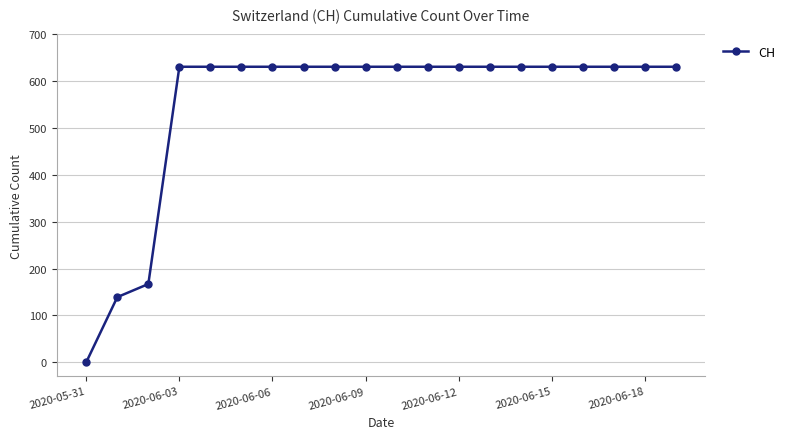

What is the average value?

552